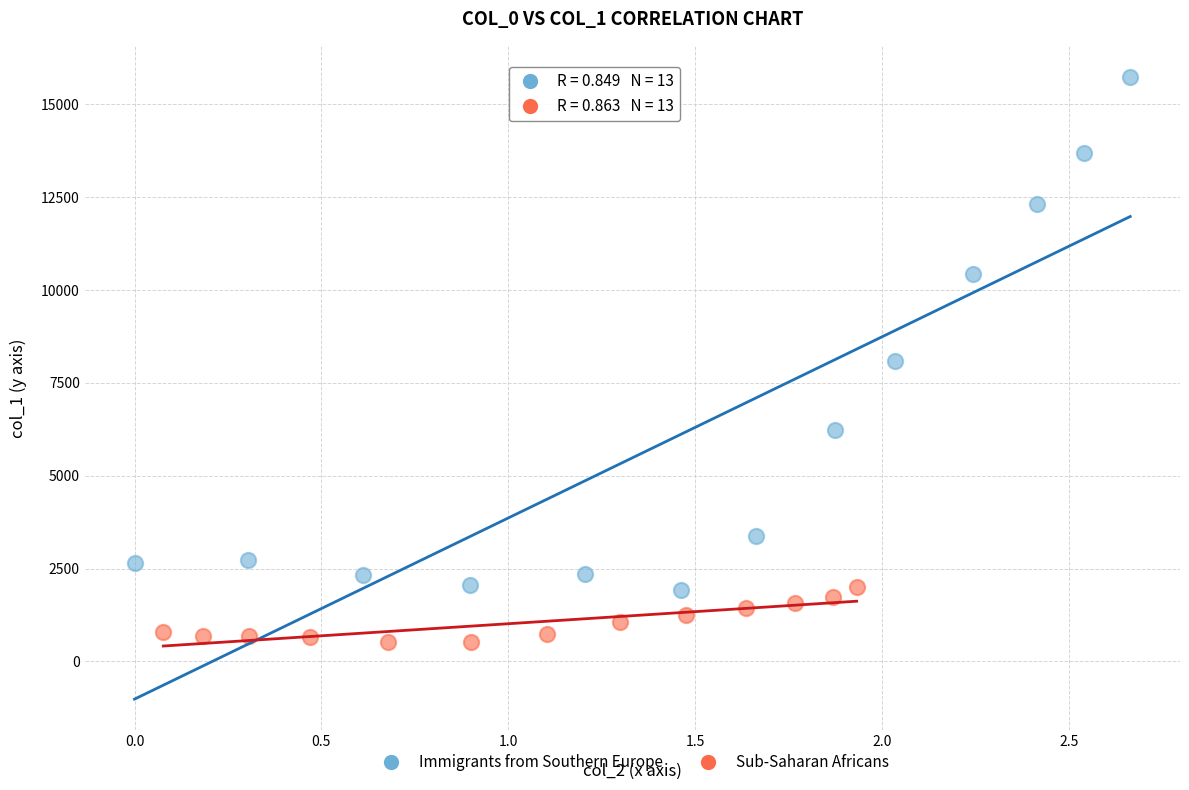

What are all the series names shown in the legend?

Immigrants from Southern Europe, Sub-Saharan Africans